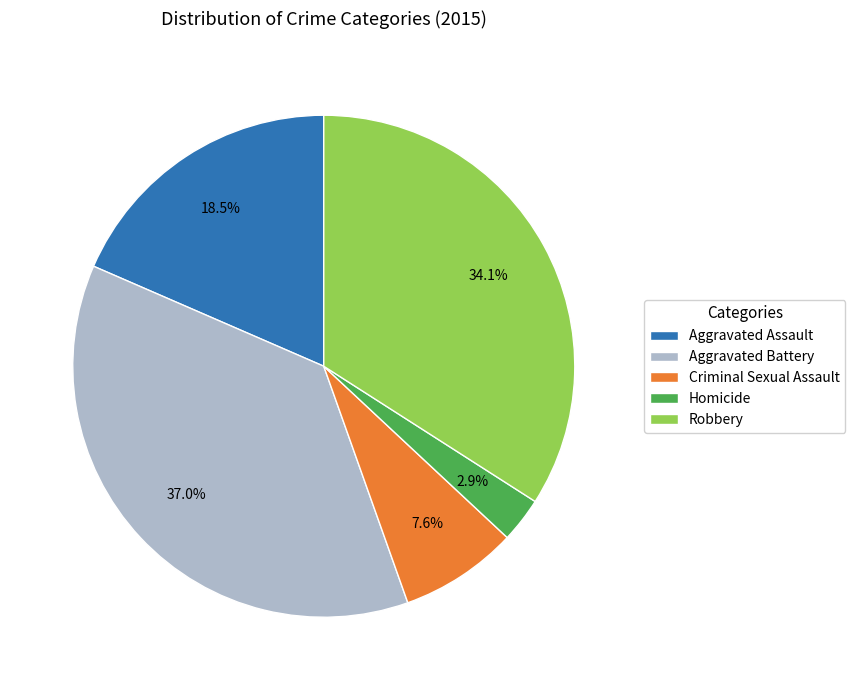

To the nearest percent, what portion does Robbery represent?

34%